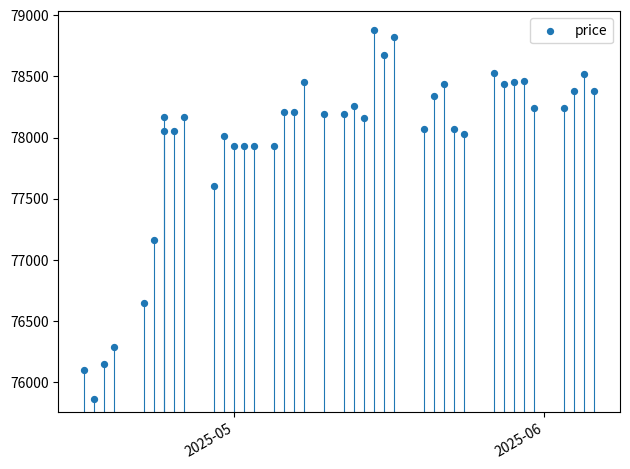

What is the range of Y values (max minus min)?

3015